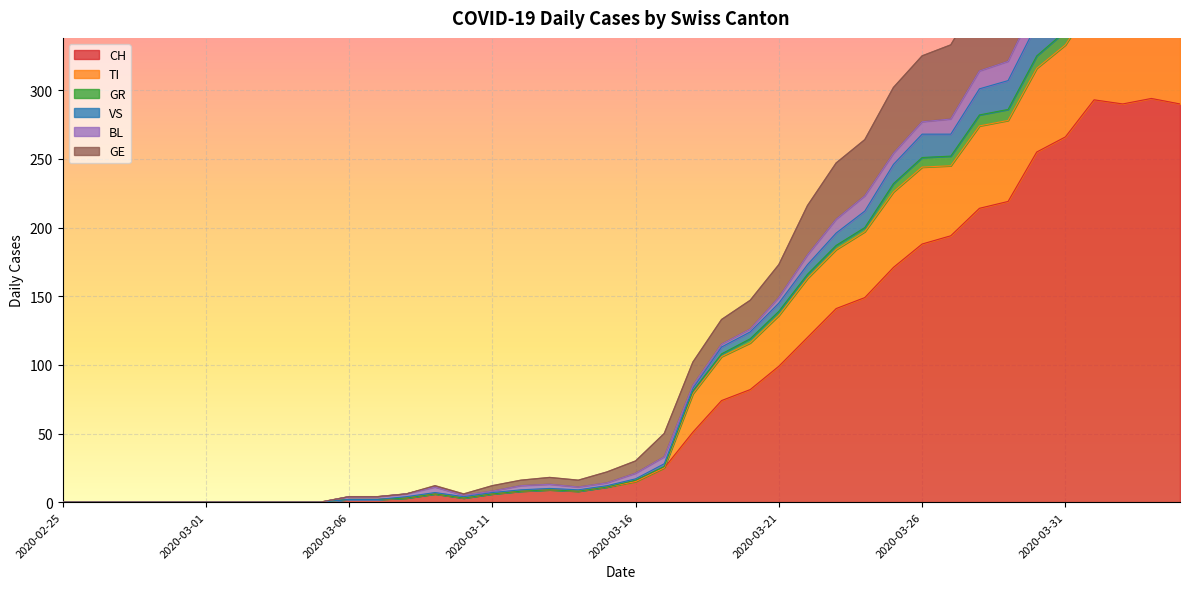

The value of CH at 2020-02-25 is 0. True or false?

True